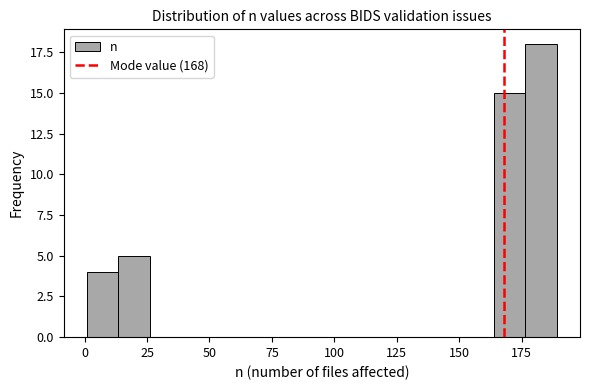

Around what value on the x-axis is the tallest bar? Give the approximate position of its centre, as read against the axis.

185